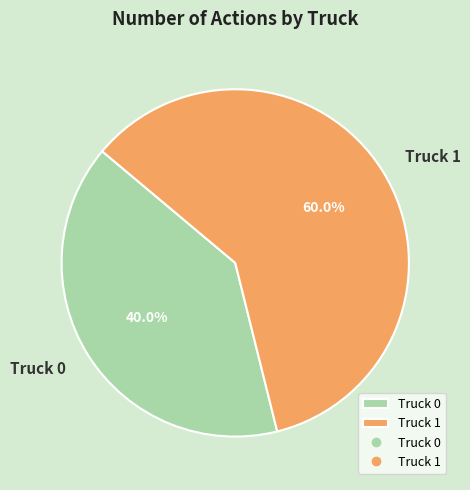

Does Truck 1 account for over 50% of the chart?

Yes